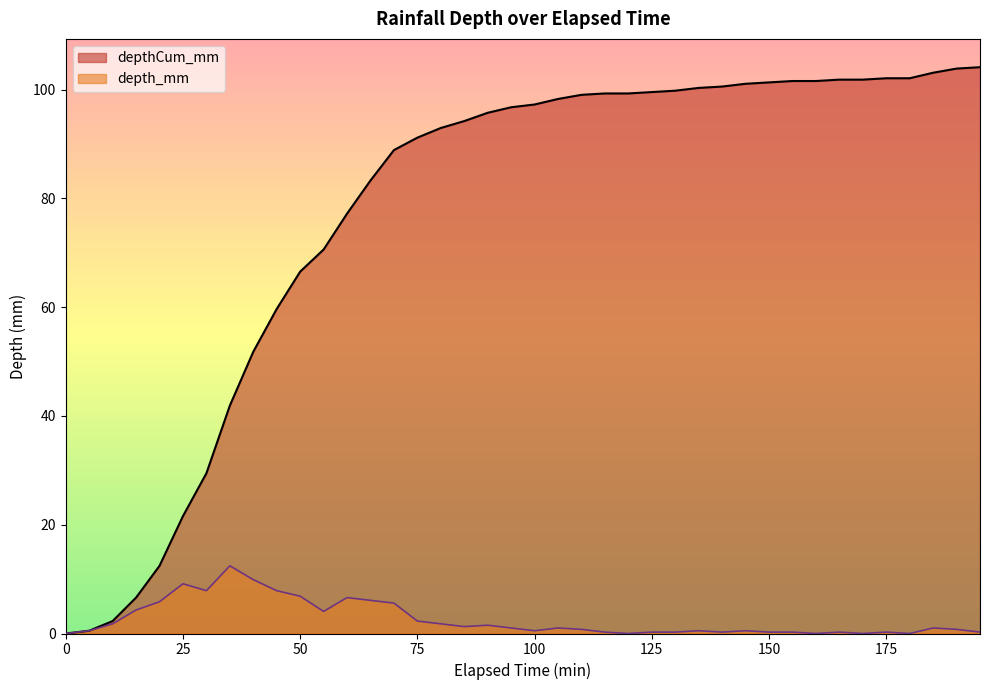

Between 125 and 180, which series saw the biggest shift?

depthCum_mm